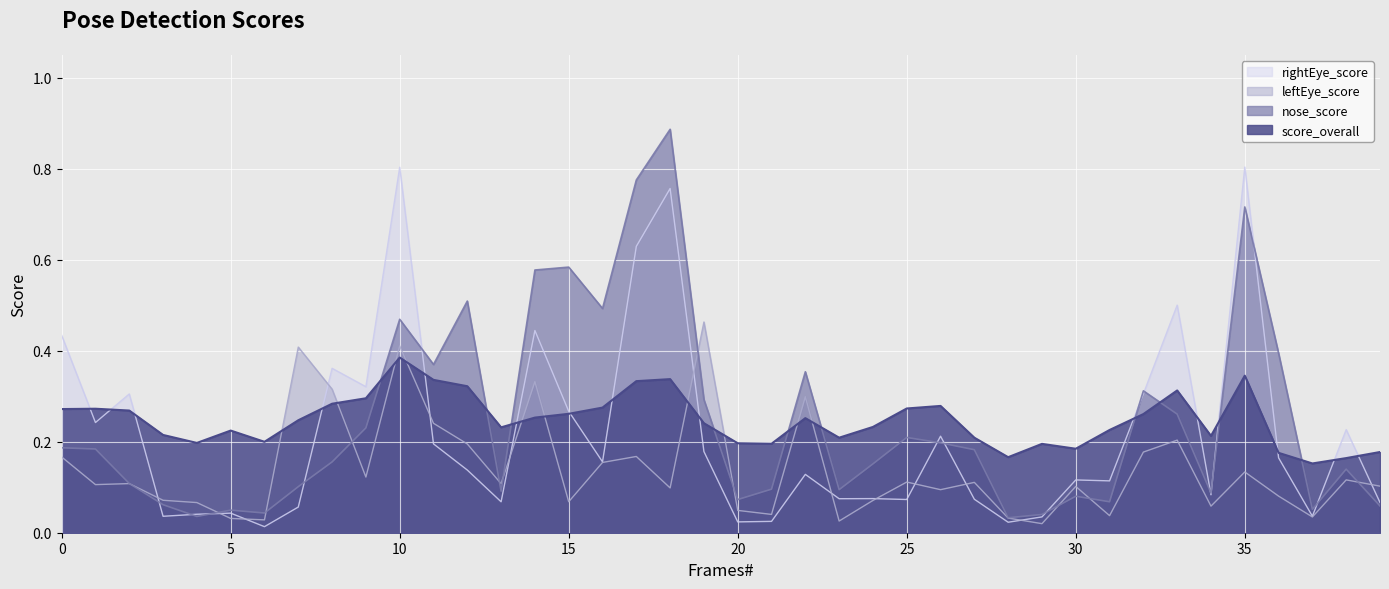

Where do leftEye_score and nose_score first cross each other?

2 and 3